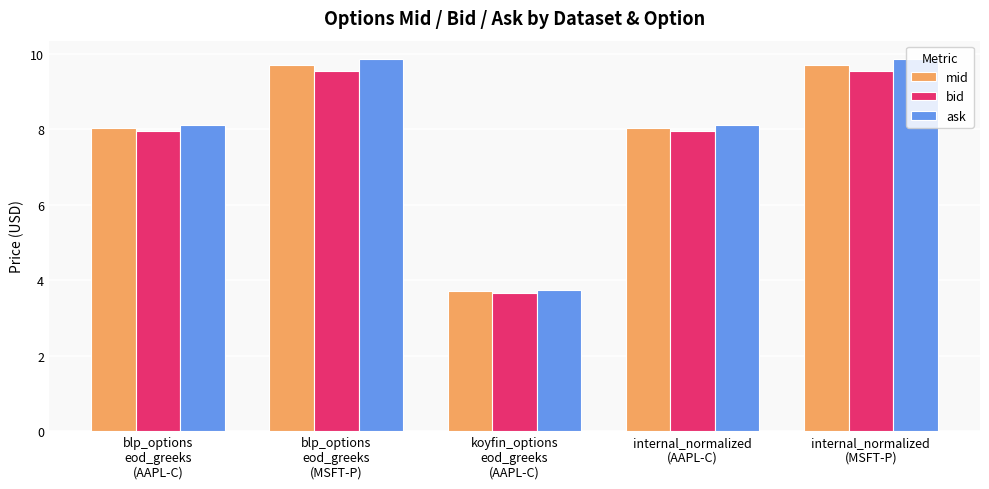

How many data points in ask are less than 8?

1